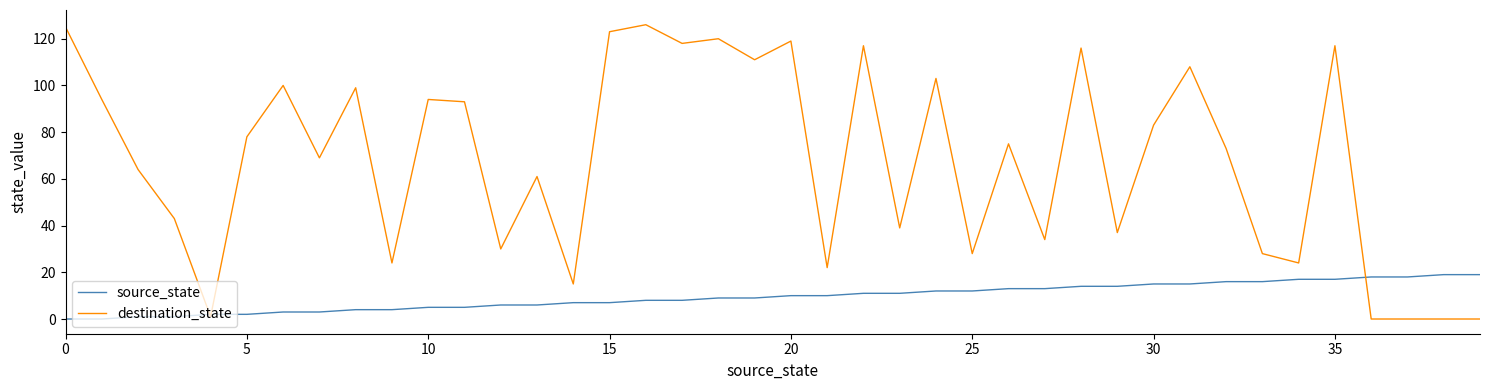

How many lines are shown in the chart?

2